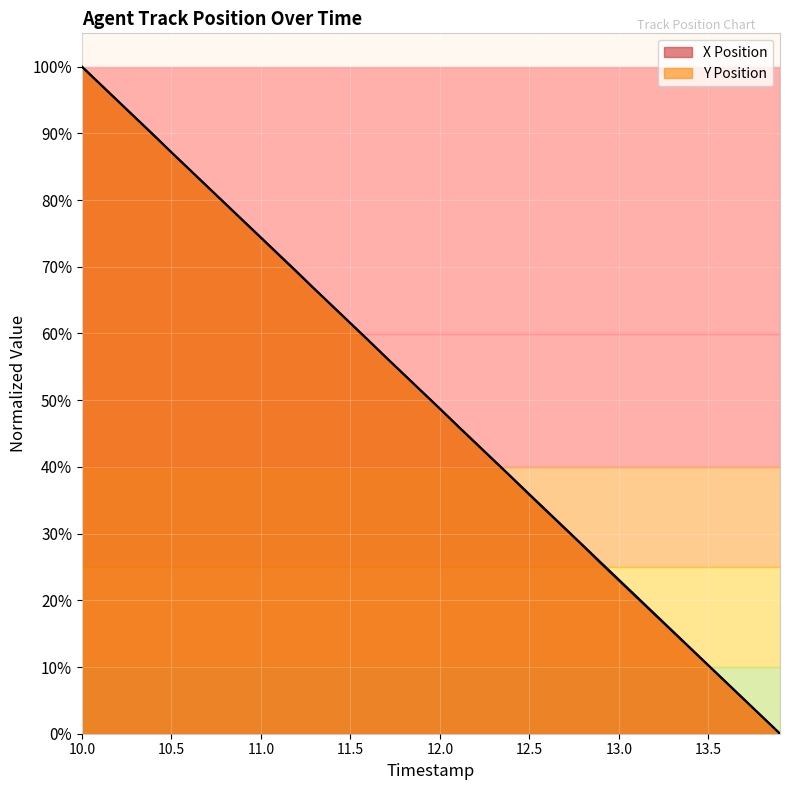

List the series in order of their peak value, highest first.

X Position, Y Position